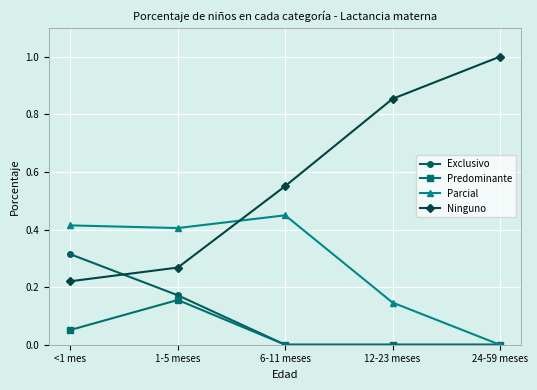

What is the total value across all series at 12-23 meses?

1.0